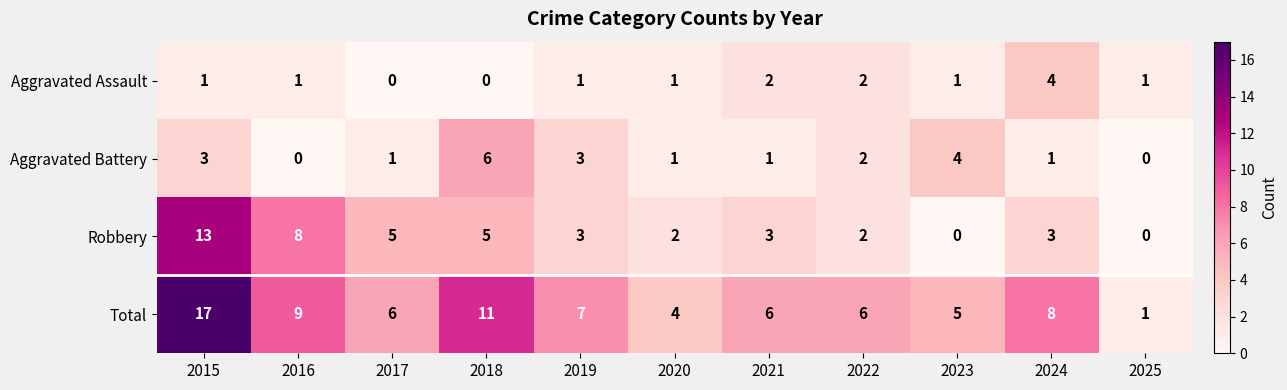

Rank the series at 2023 from lowest to highest value.

Robbery, Aggravated Assault, Aggravated Battery, Total